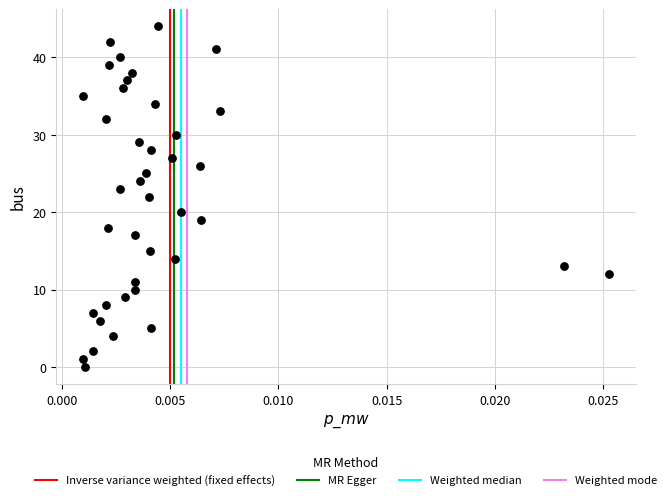

What is the range of Y values (max minus min)?

44